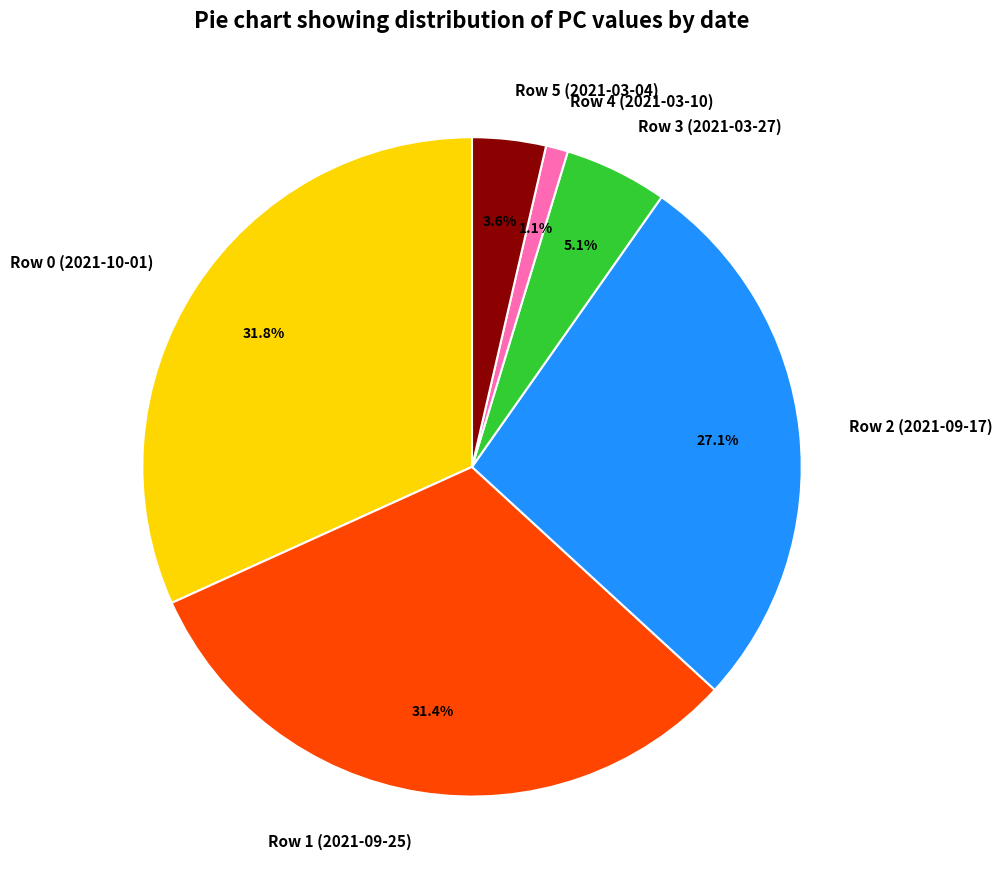

How many slices are in this pie chart?

6